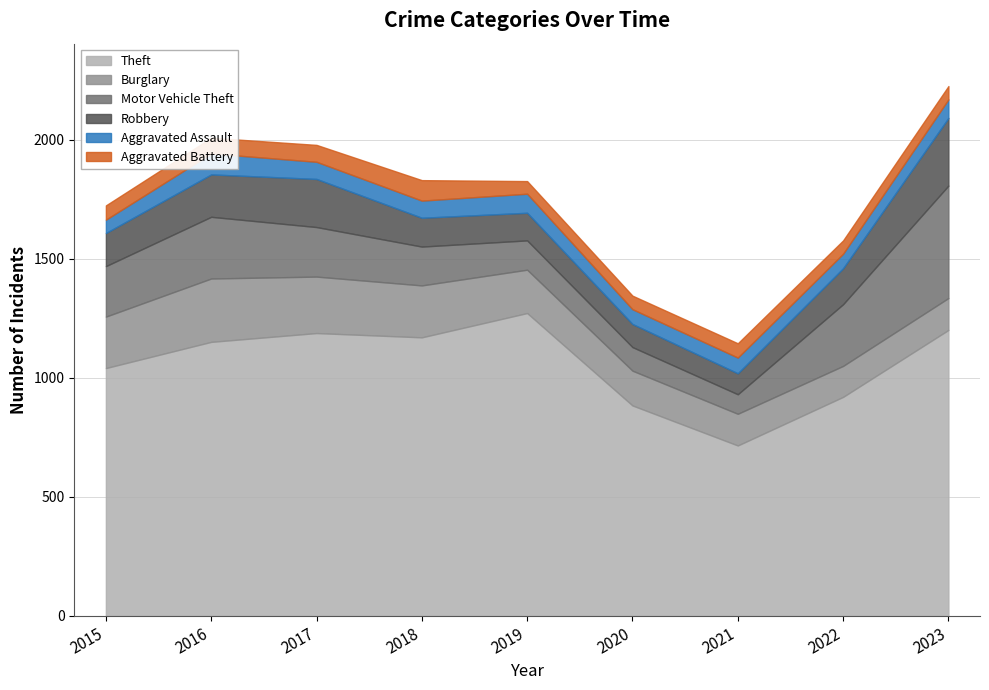

True or false: Theft and Motor Vehicle Theft intersect in this chart.

False